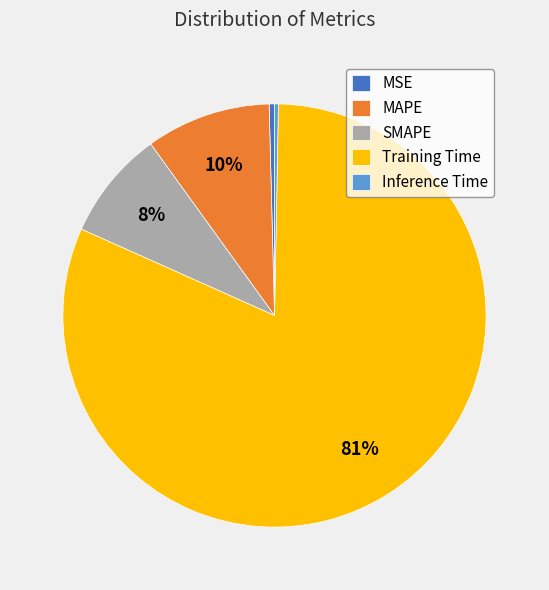

Does Training Time account for over 50% of the chart?

Yes